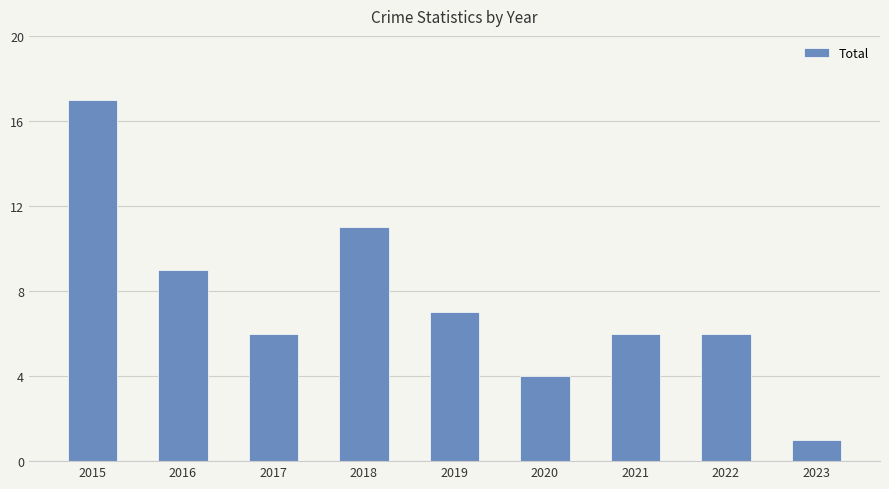

What value does the data have at 2017?

6